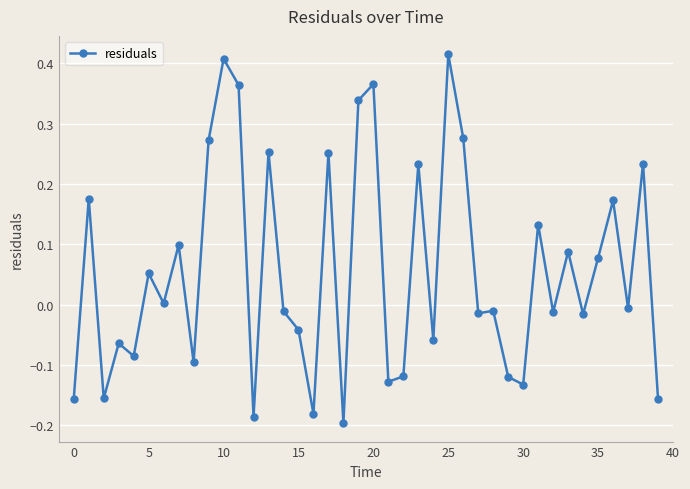

How many distinct data groups are displayed?

1